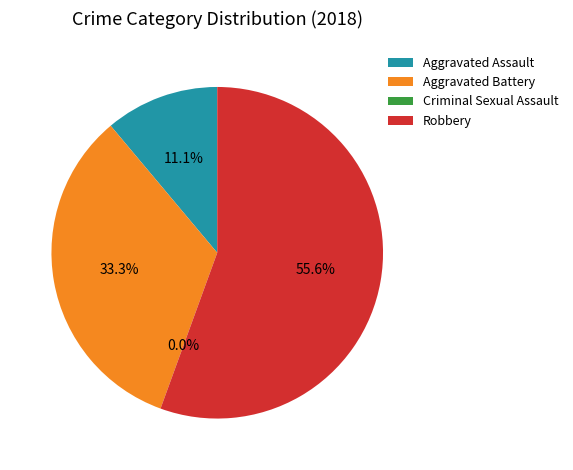

Which slice is the smallest?

Criminal Sexual Assault